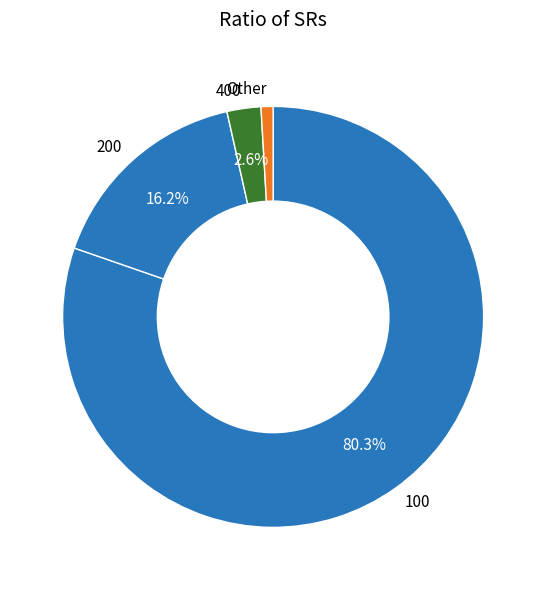

Is there any slice that represents more than half of the pie?

Yes